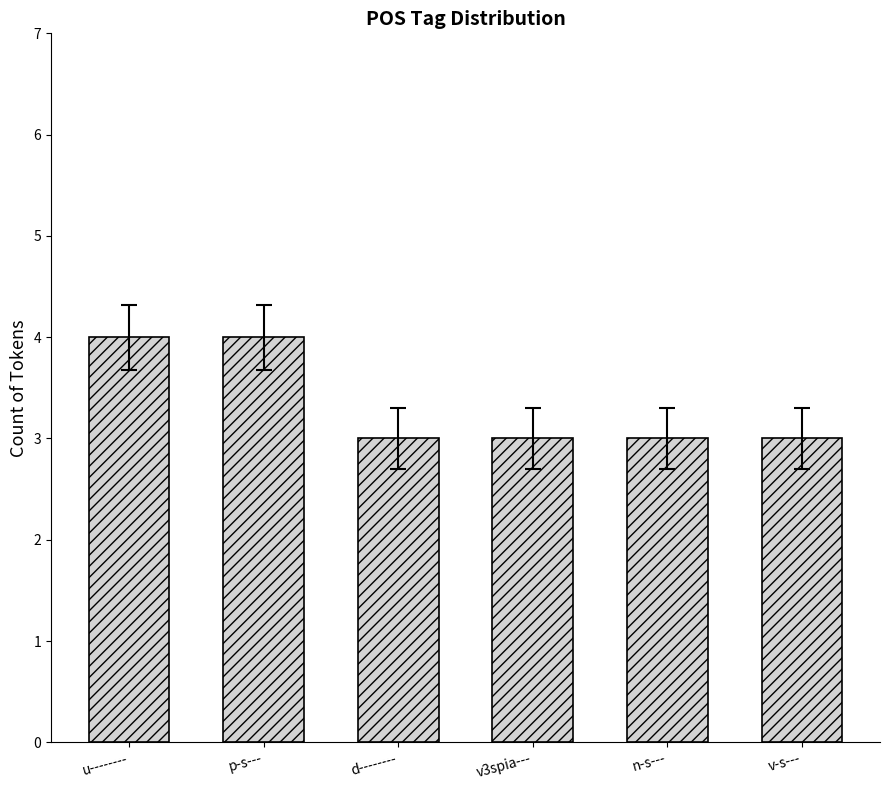

How many values are between 3 and 4?

6